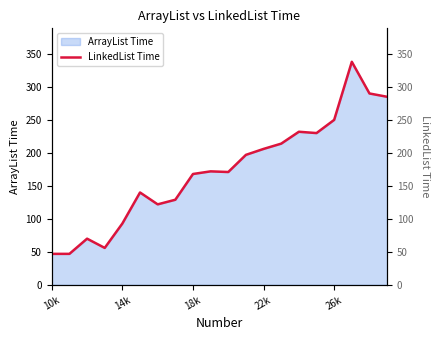

What is the average value?

173